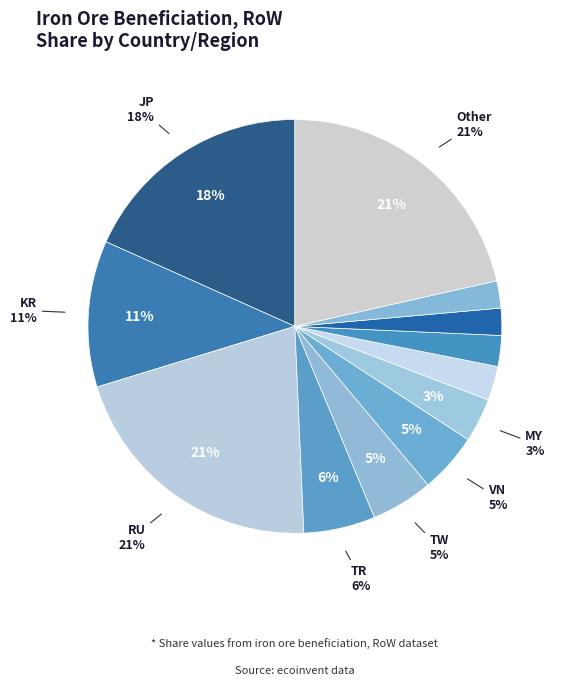

Is the sum of RU and PK greater than half?

No